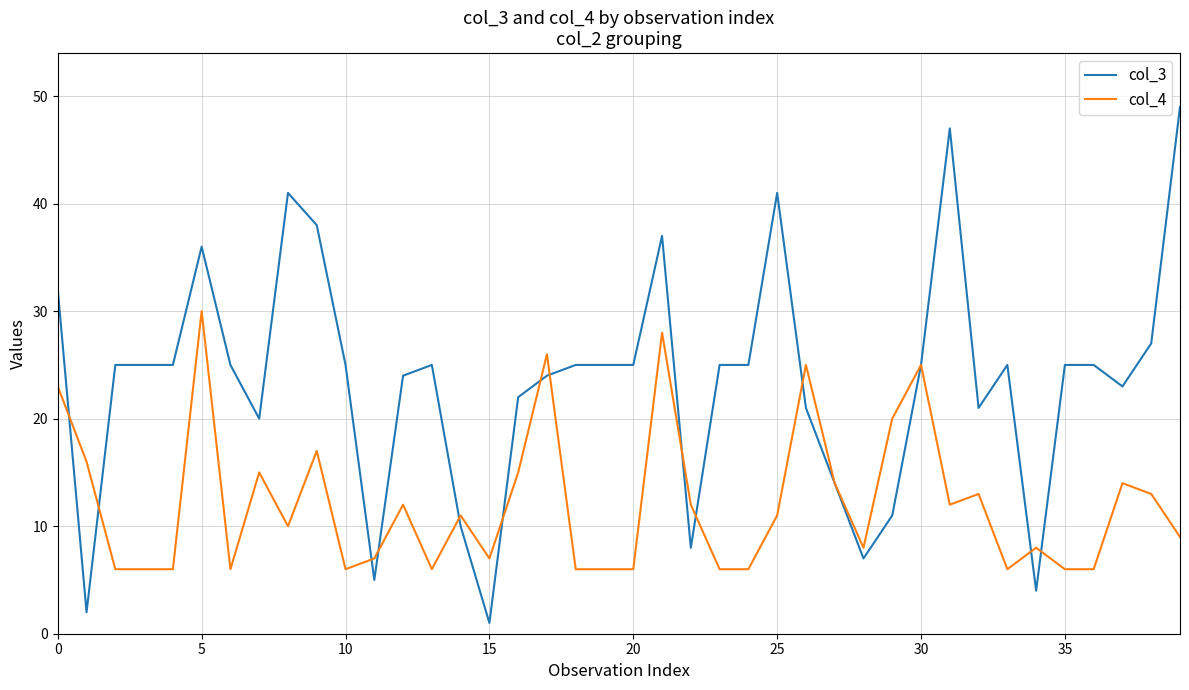

What are all the series names shown in the legend?

col_3, col_4